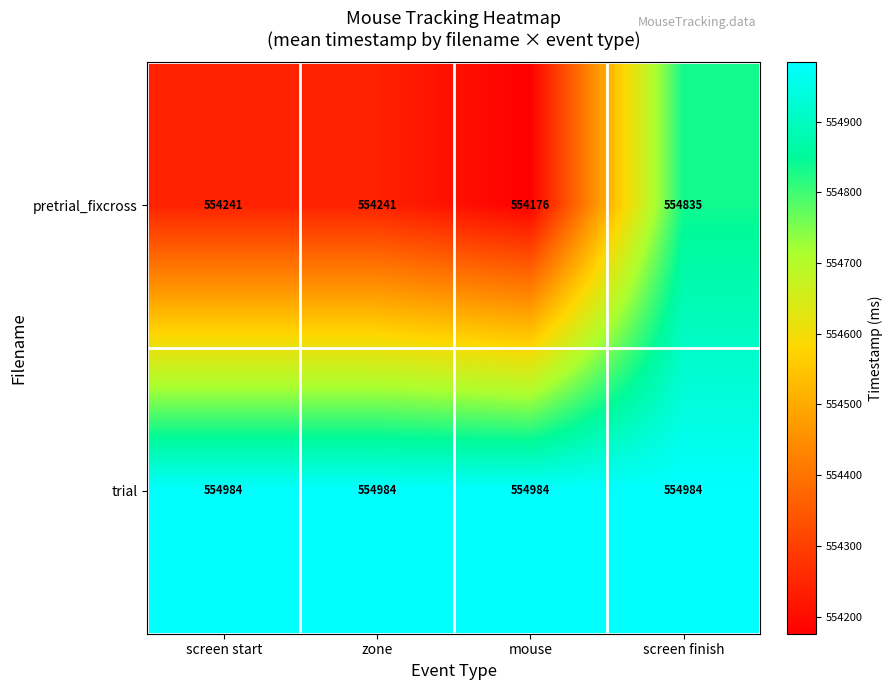

Reading right to left, transcribe all the data shown in this chart.

pretrial_fixcross: screen finish=554835	mouse=554176	zone=554241	screen start=554241
trial: screen finish=554984	mouse=554984	zone=554984	screen start=554984